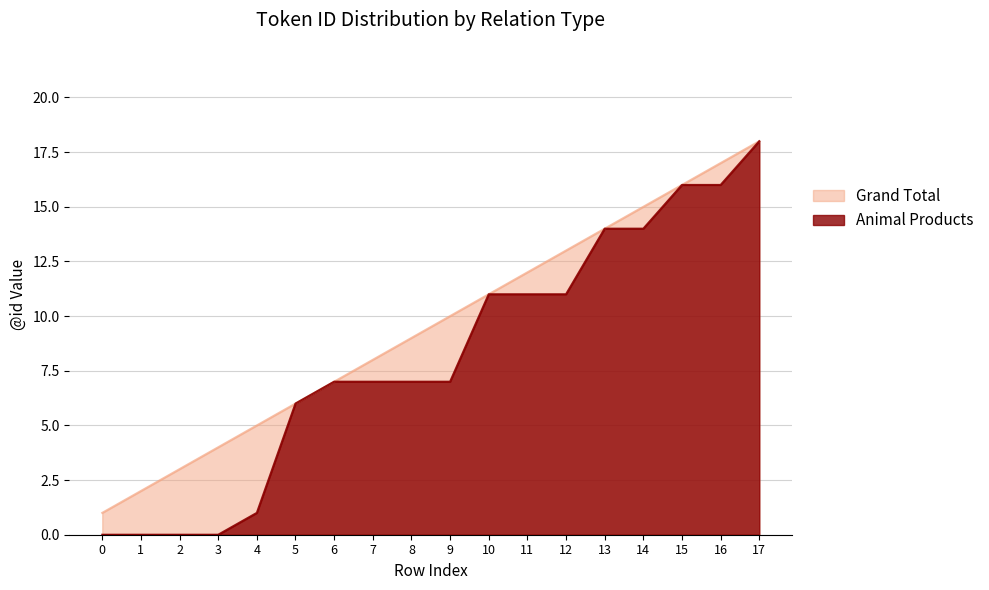

What is the average value?

10